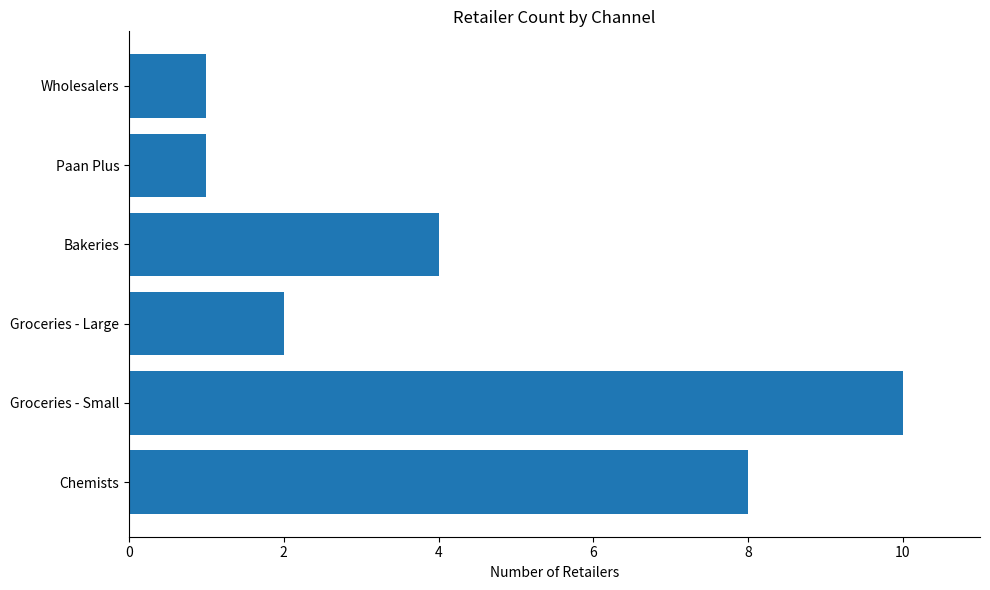

What is the difference between the maximum and second lowest values?

9